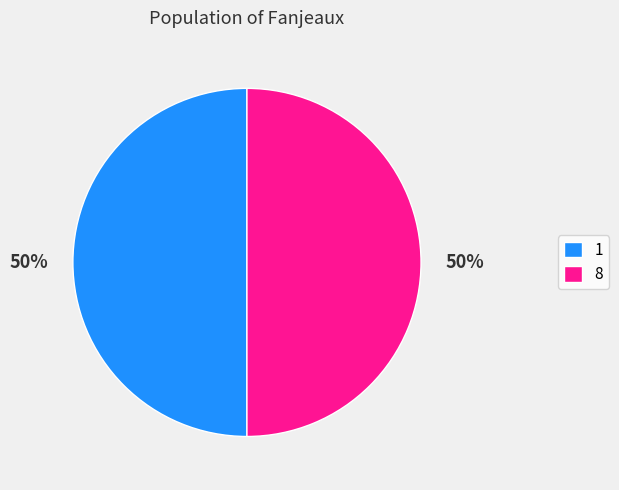

Is it true that 8 is 50% of the pie?

True